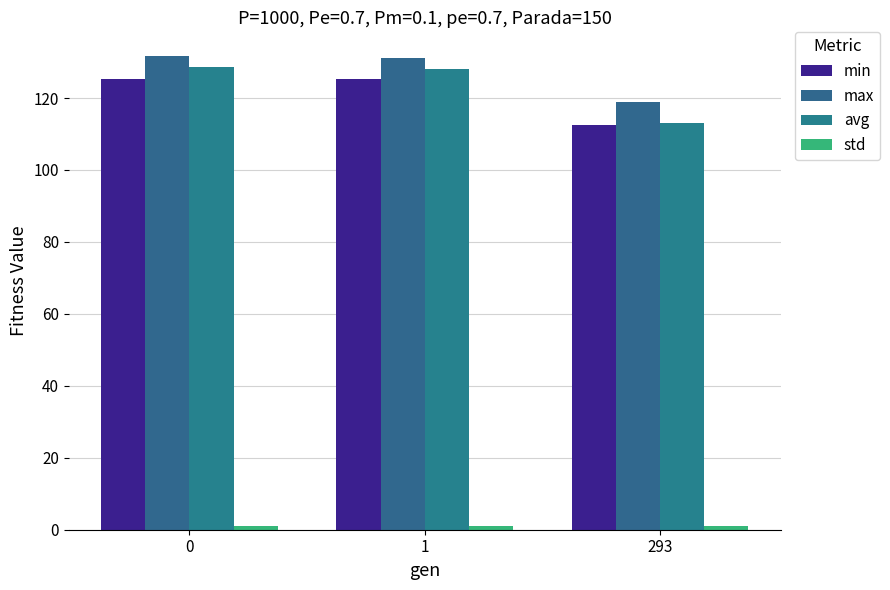

How many bars are there in total?

12